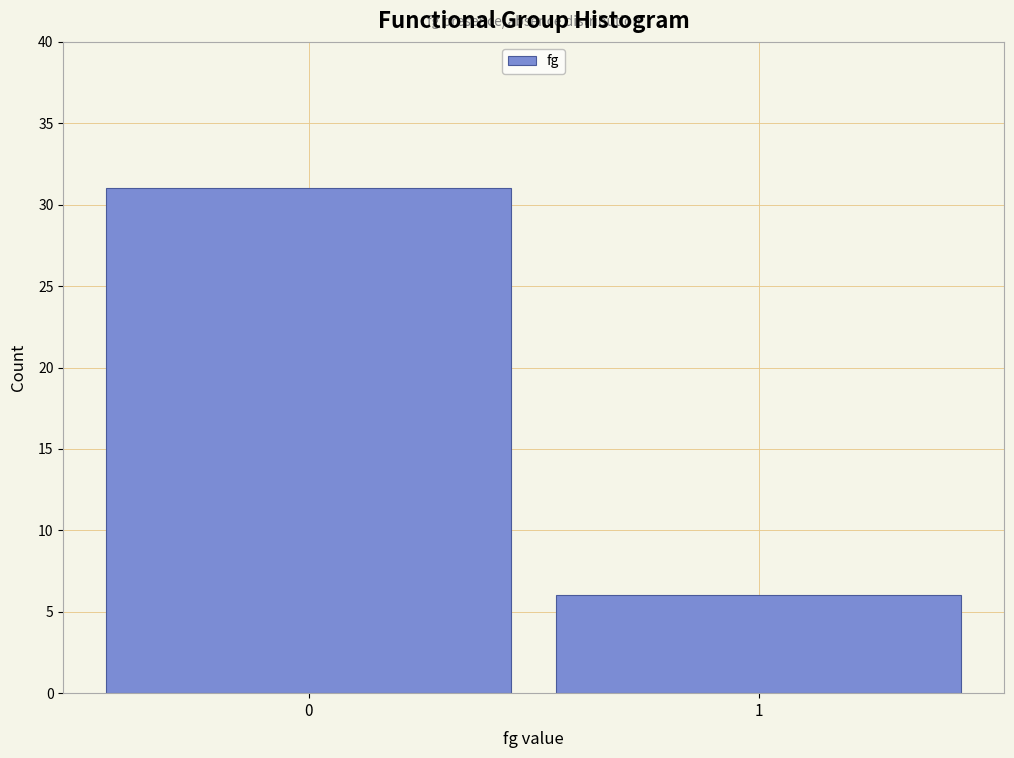

Reading left to right, transcribe all the data shown in this chart.

0=31	1=6